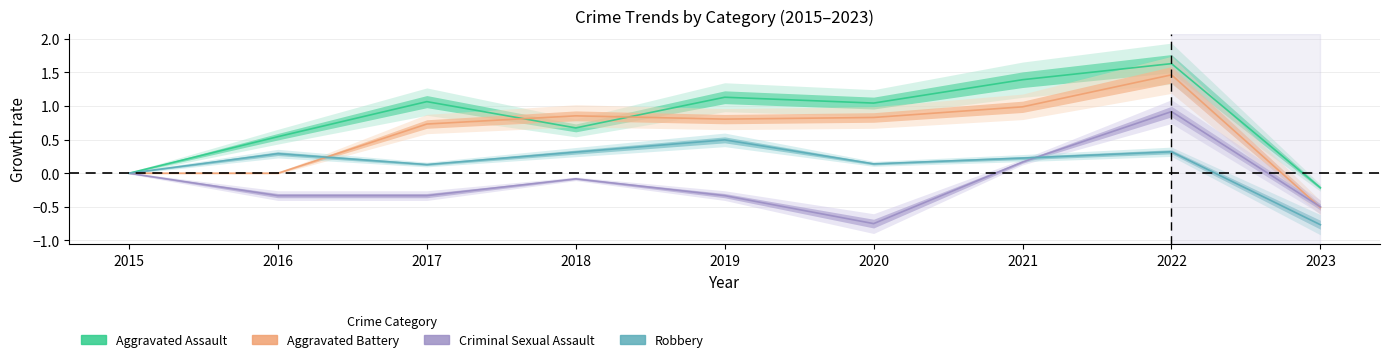

At how many categories does at least one series exceed 0?

7